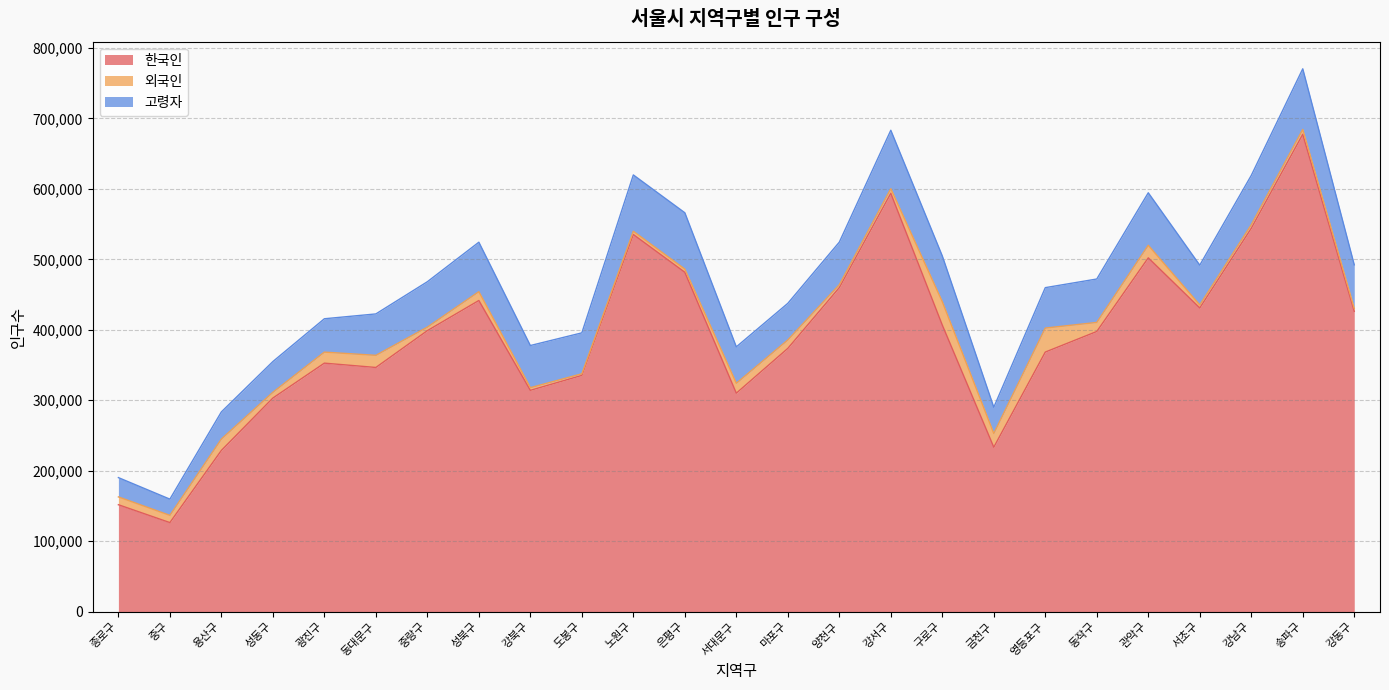

How many values in the 외국인 series exceed 10254?

12